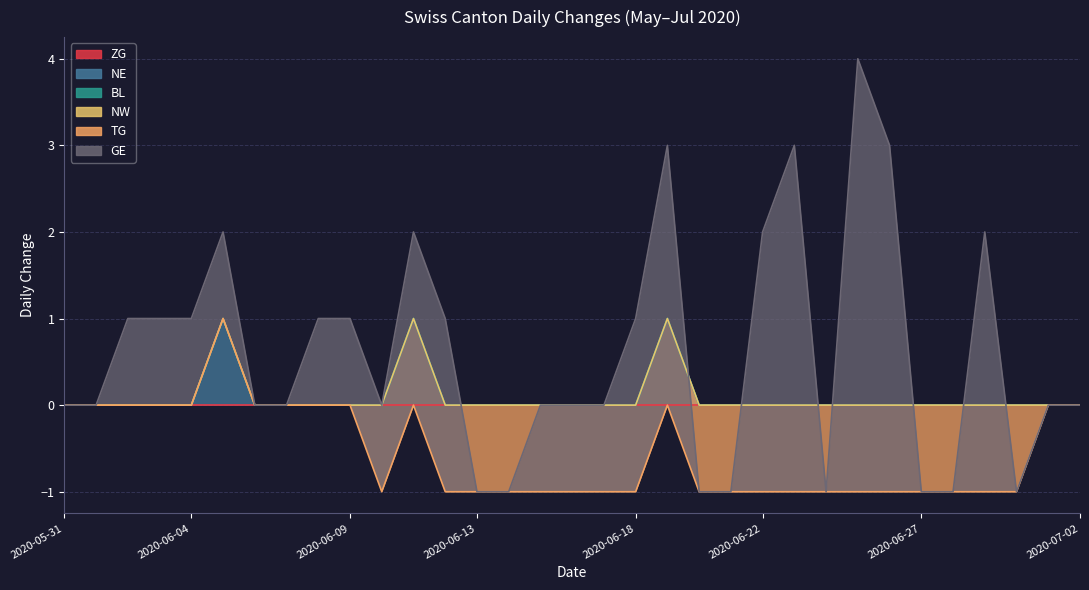

How many lines are shown in the chart?

6